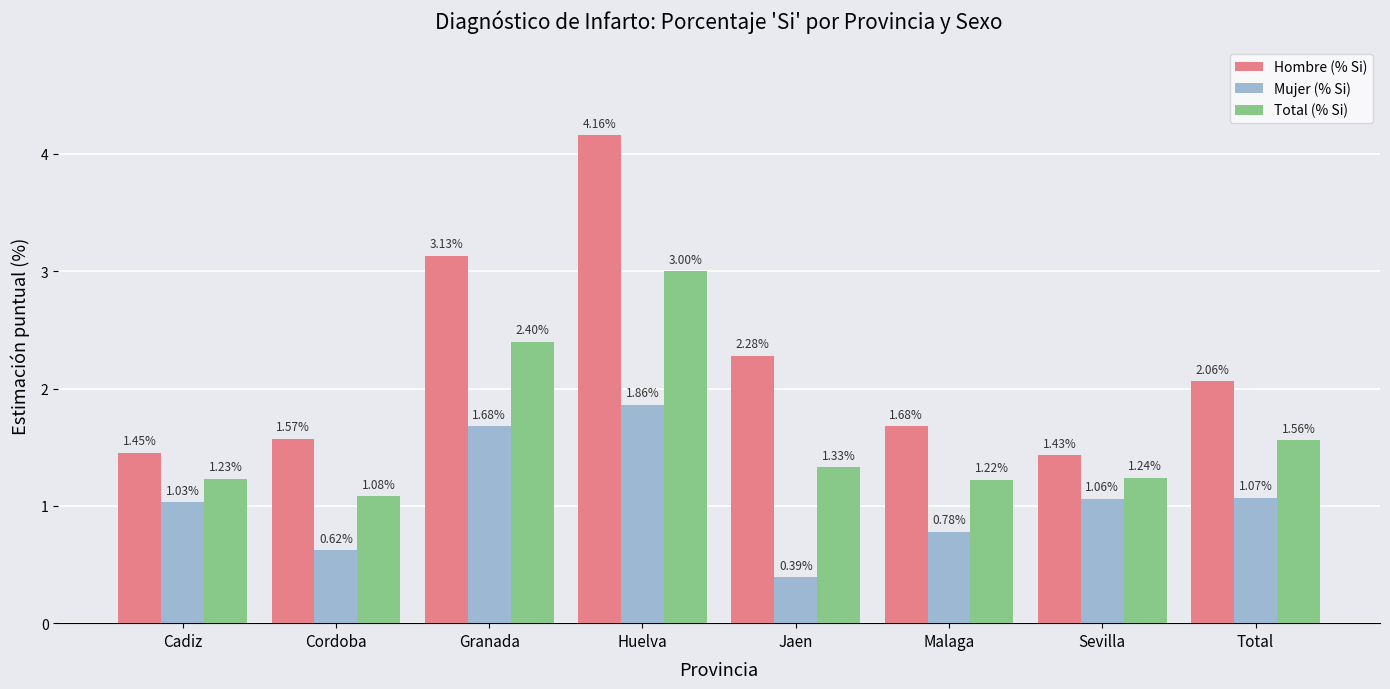

What is the total value across all series at Jaen?

4.0